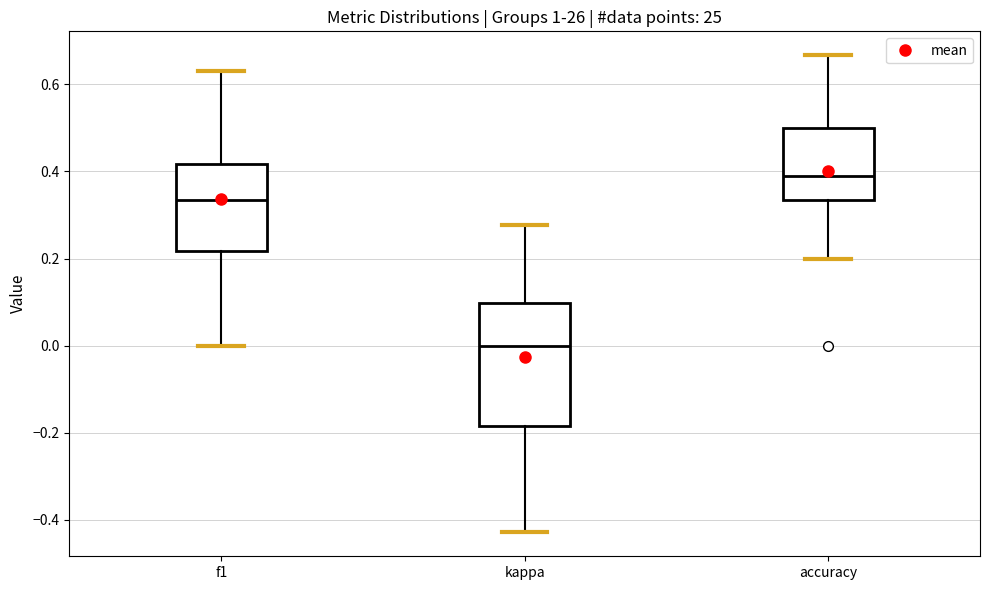

Which box has the lowest median line?

kappa